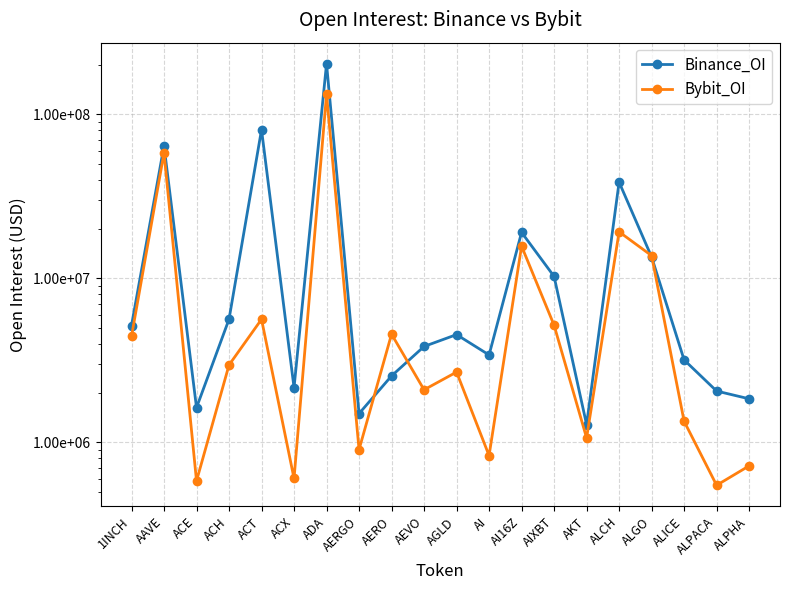

How many categories are shown in the chart?

20